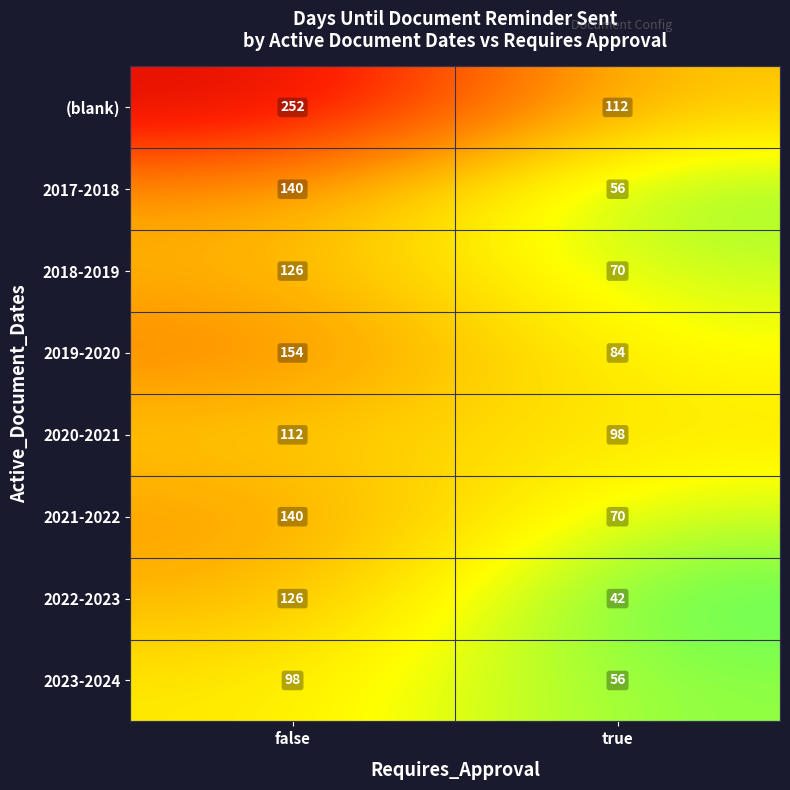

What is the average value of the 2017-2018 series?

98